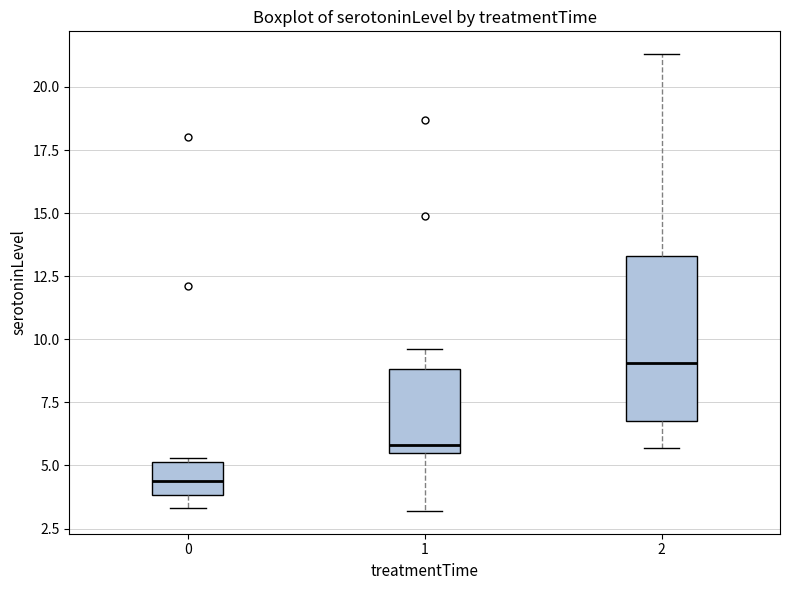

Which box is the tallest, from its lower edge to its upper edge?

2